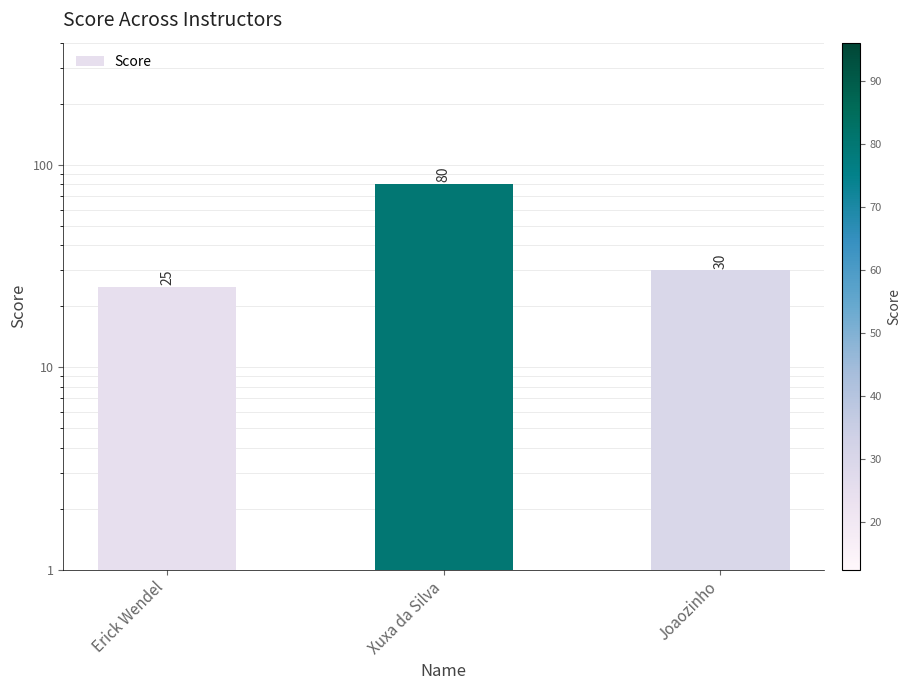

Which label corresponds to the largest value in the chart?

Xuxa da Silva